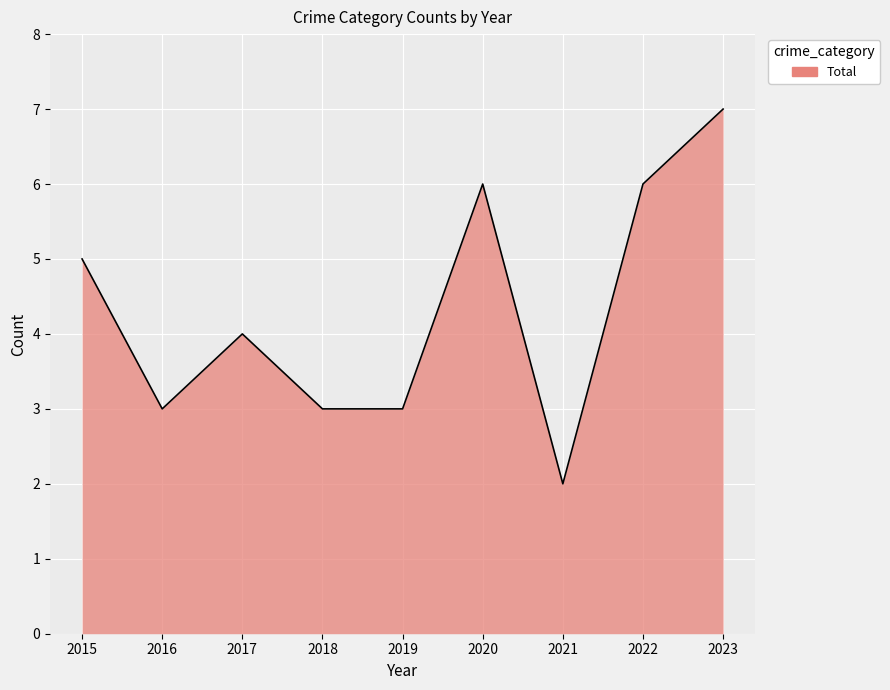

Does the chart display data point markers on the line(s)?

No